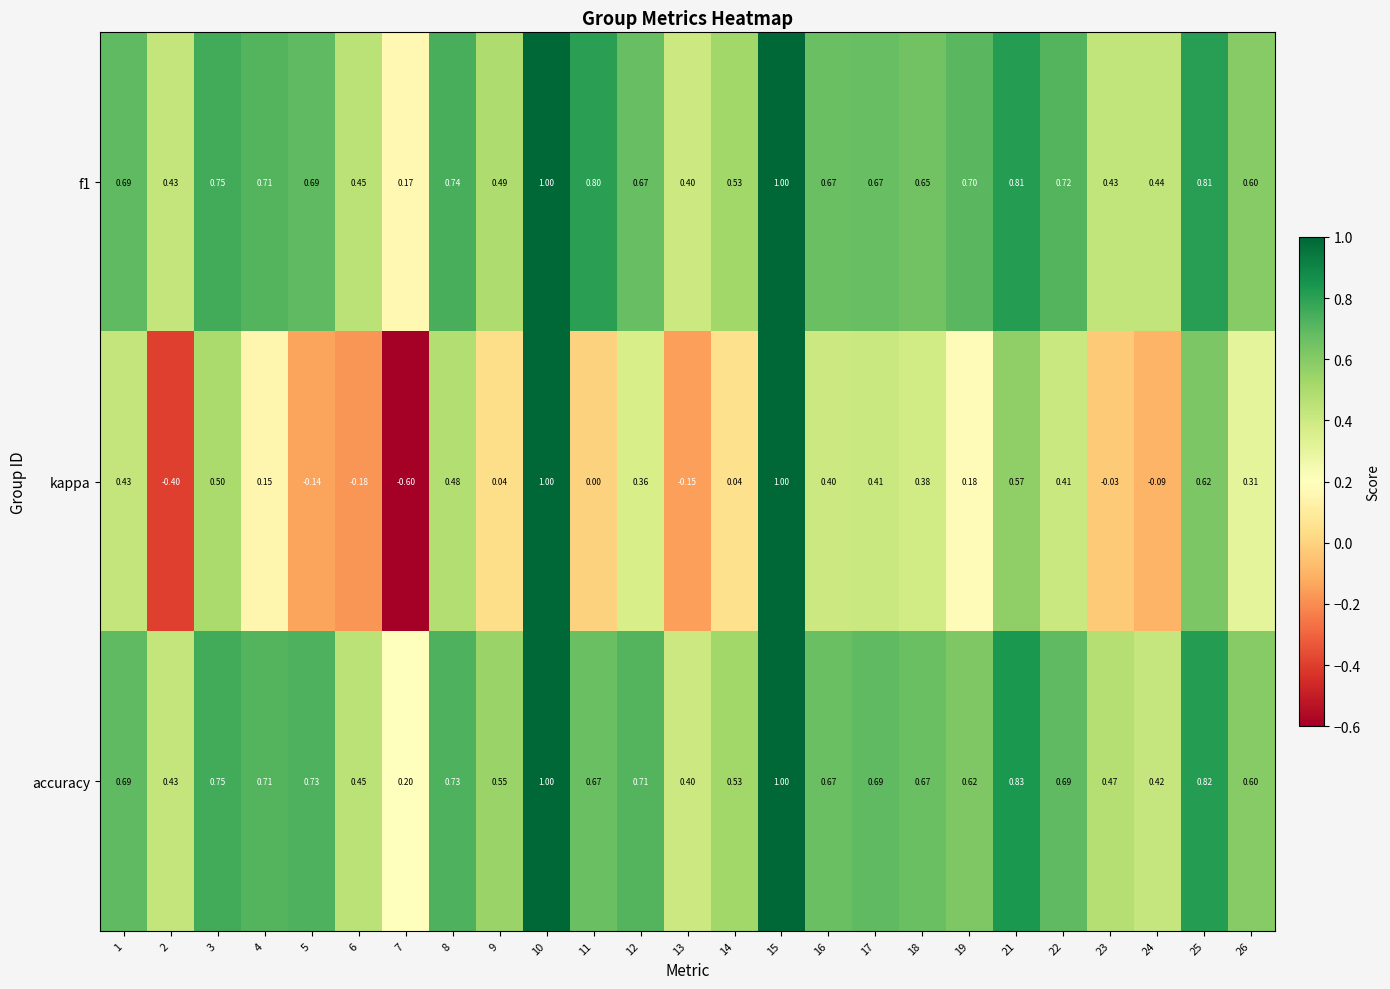

Which series has the widest spread of values?

kappa